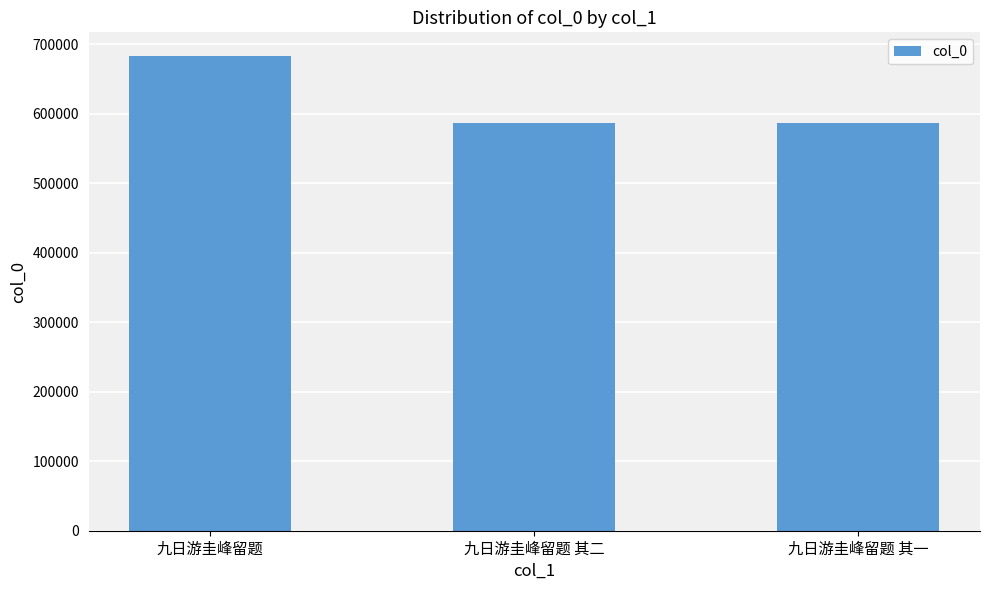

What is the label of the 1st bar from the left?

九日游圭峰留题